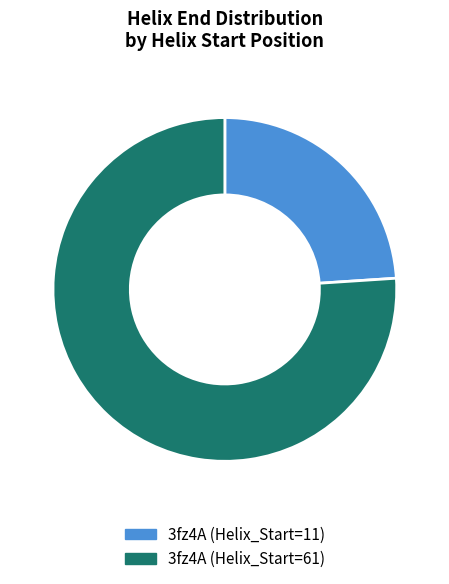

Count the number of slices in the pie.

2